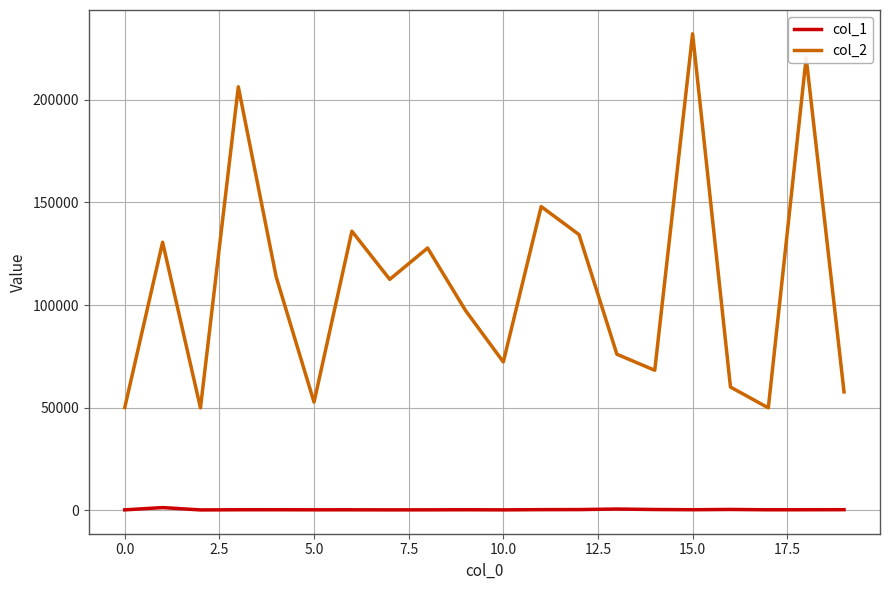

Which series has the largest total across all categories?

col_2